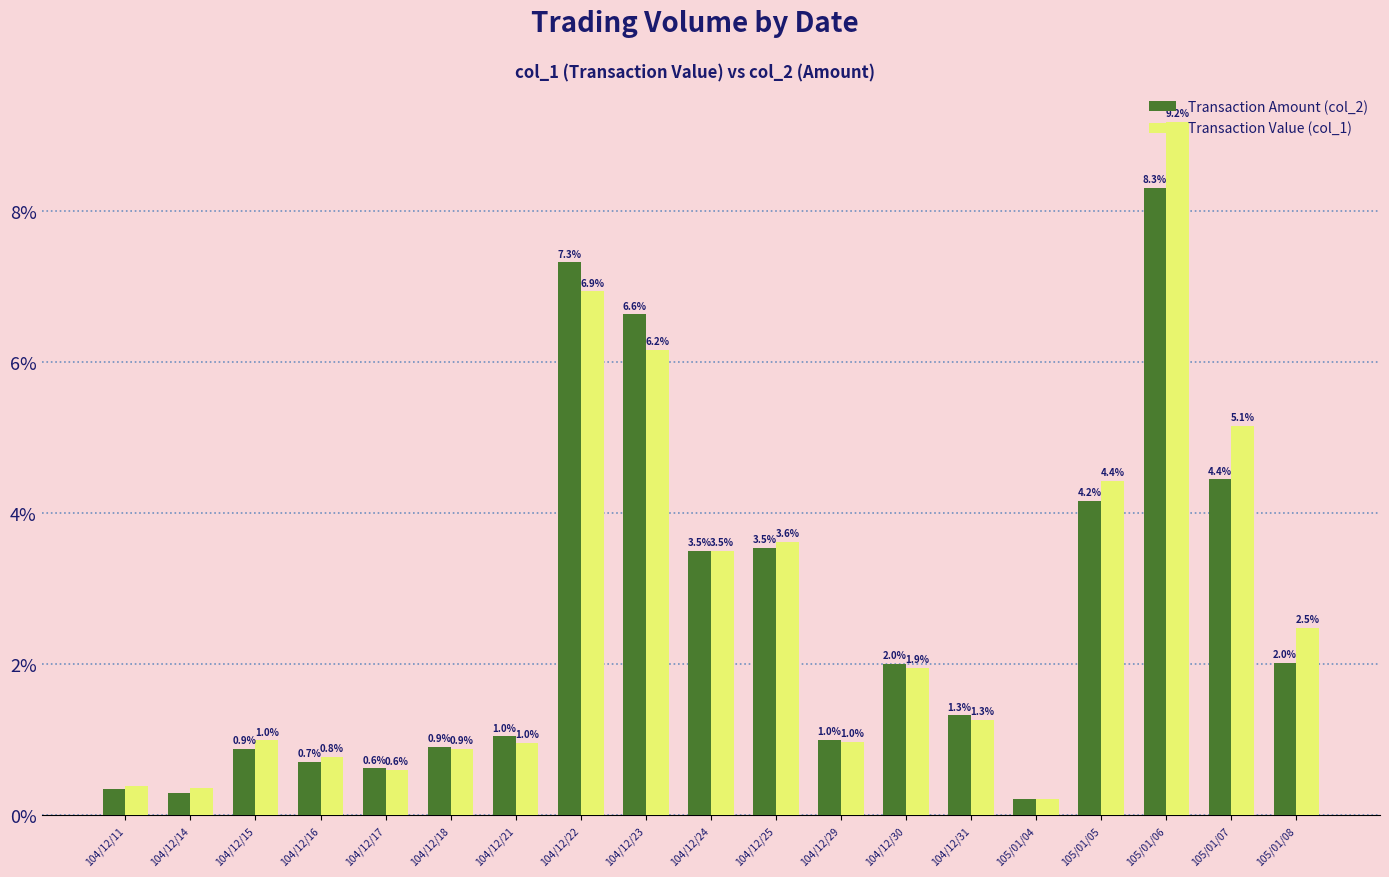

The value of Transaction Value (col_1) at 104/12/16 is 0.8. True or false?

True